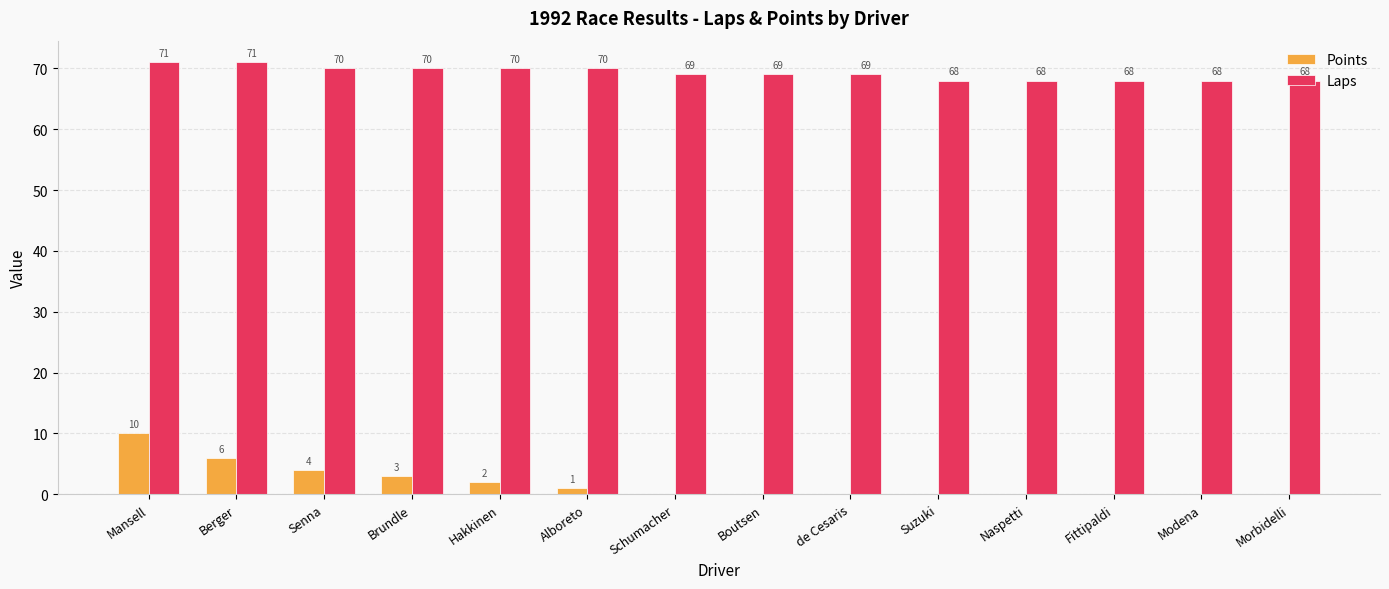

Between Senna and Alboreto, which series saw the biggest shift?

Points